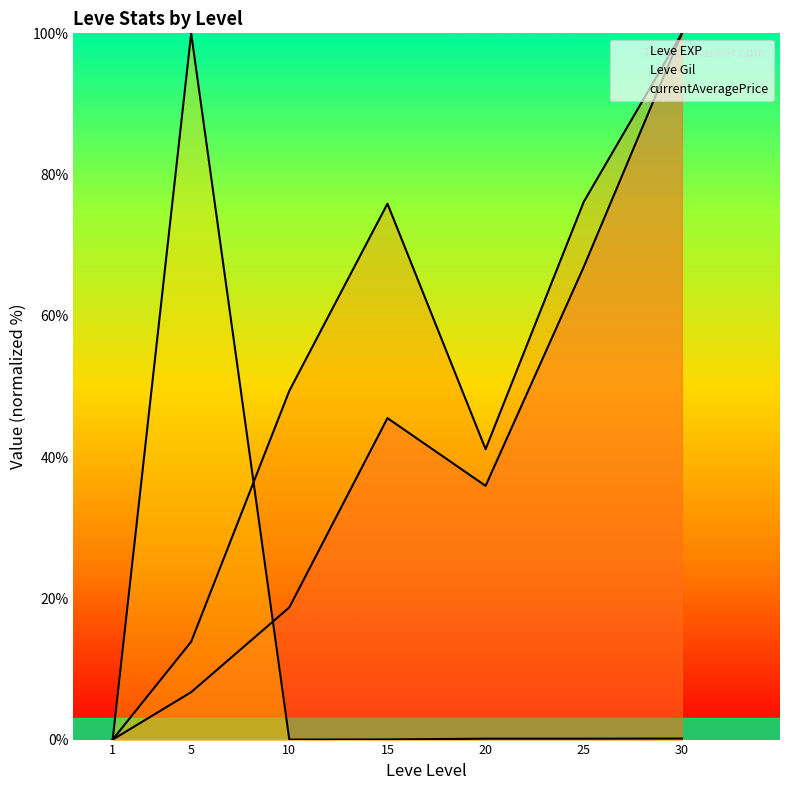

At how many categories does at least one series exceed 37?

6